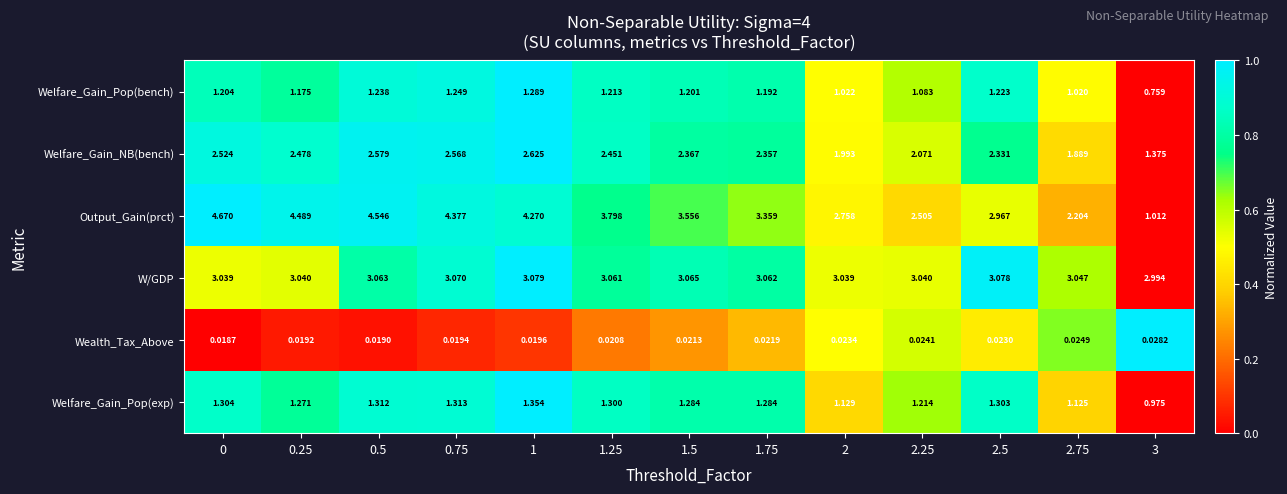

Which series has the largest range (max minus min)?

Output_Gain(prct)